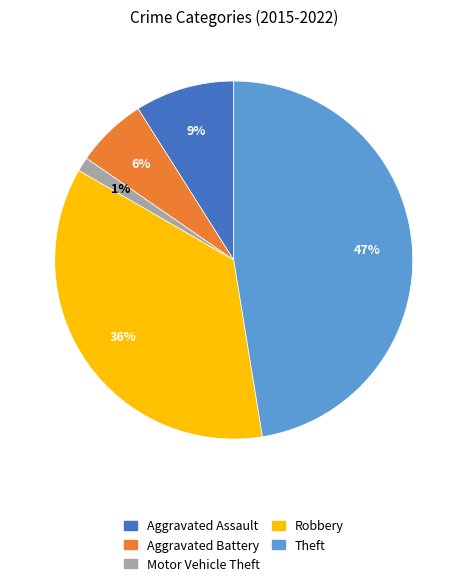

The Aggravated Assault slice represents 9% of the pie. True or false?

True